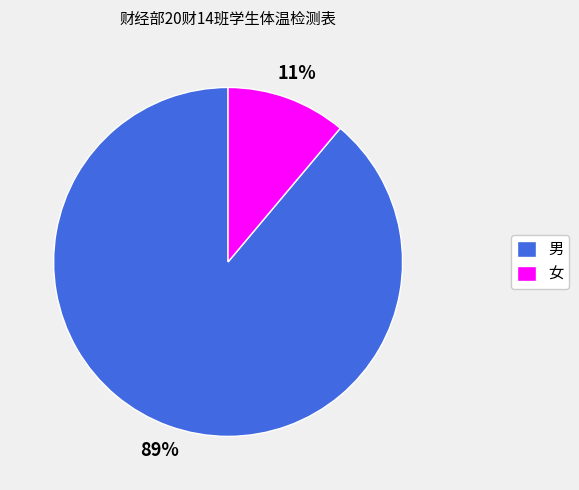

To the nearest percent, what is the combined percentage of 男 and 女?

100%